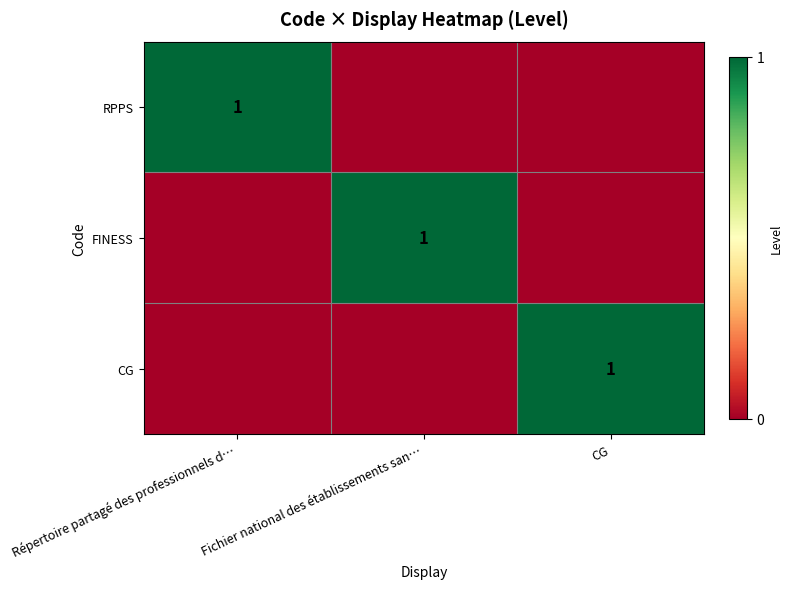

At which category is the sum across all series the highest?

Répertoire partagé des professionnels d…